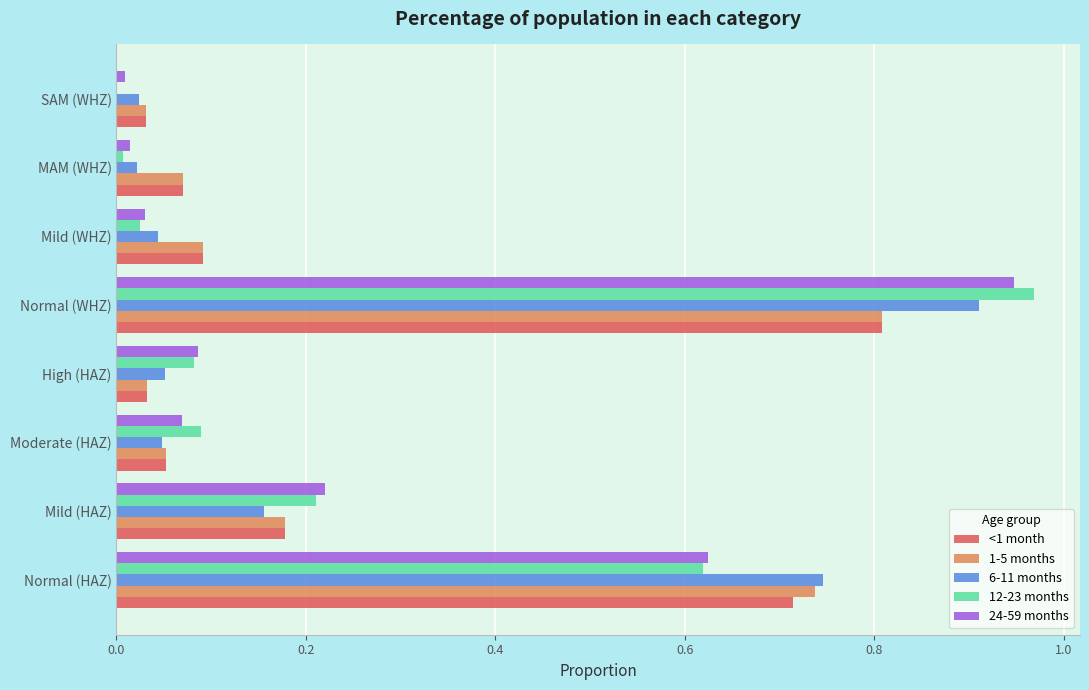

What is the highest value of the 1-5 months series?

0.8